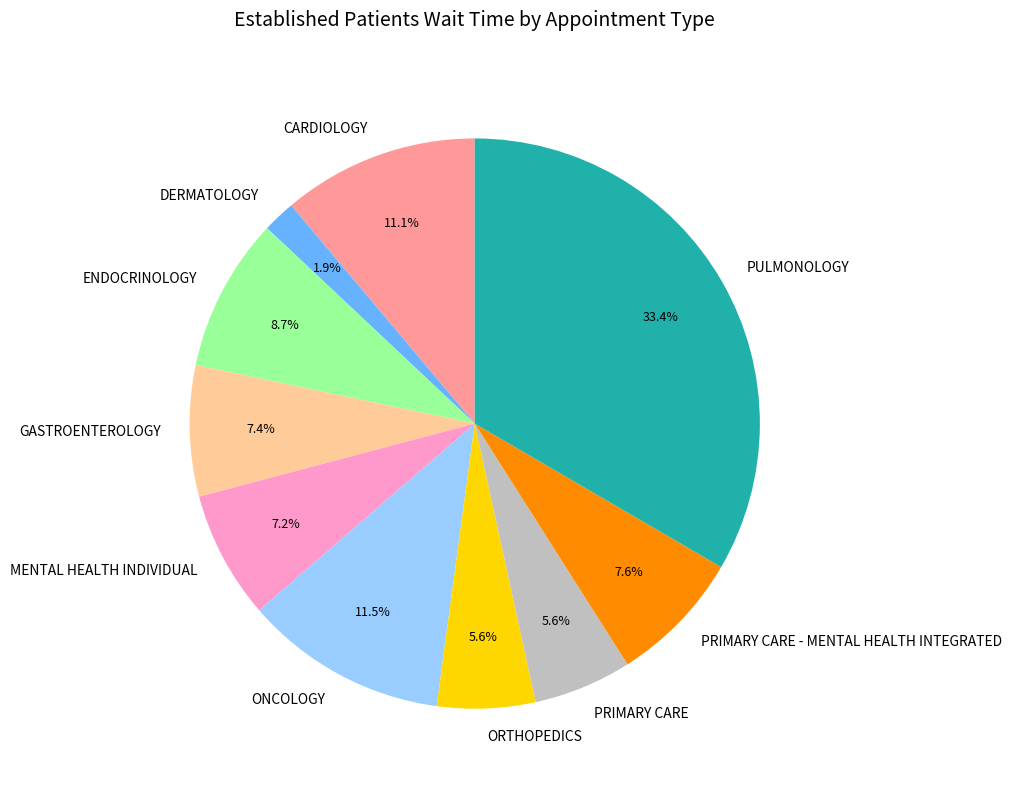

How much of the chart is everything except PRIMARY CARE?

94.4%